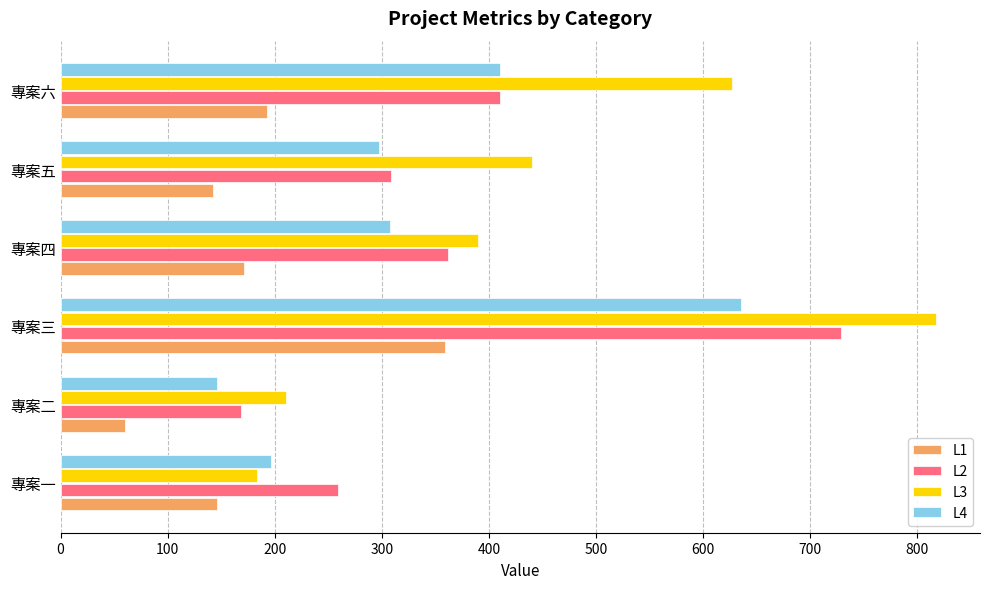

What is the difference between the maximum and minimum values in the L3 series?

634.5